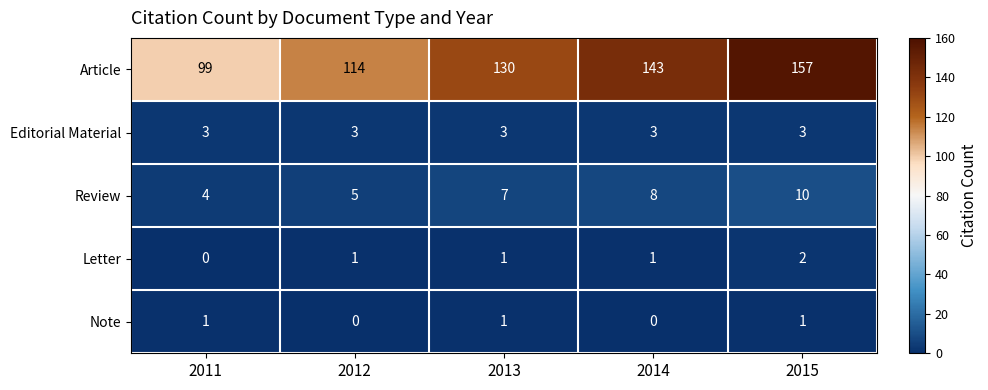

What is the sum of the Editorial Material values at 2014 and 2015?

6